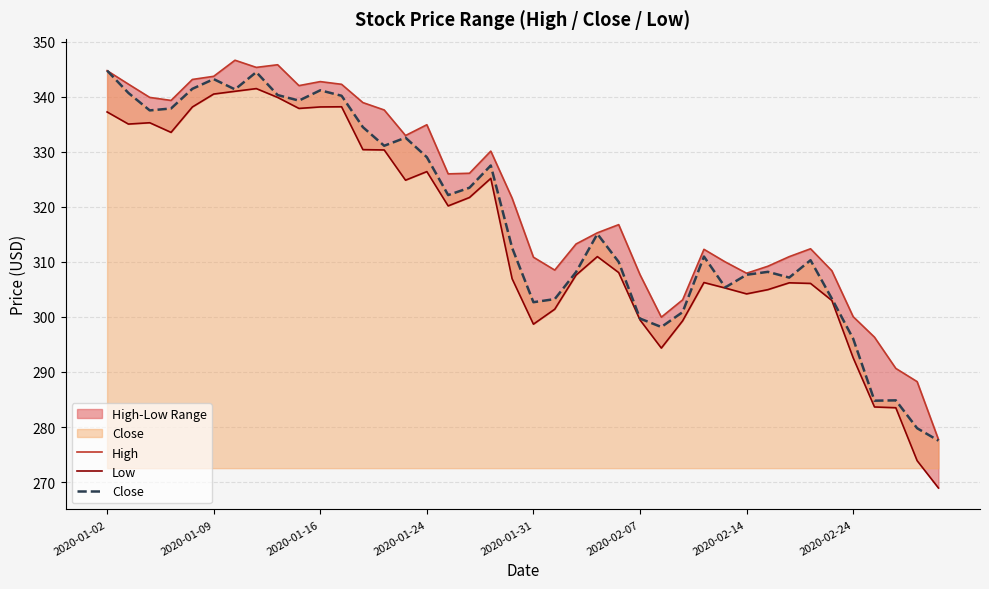

List the series in order of their overall mean, lowest first.

Low, Close, High